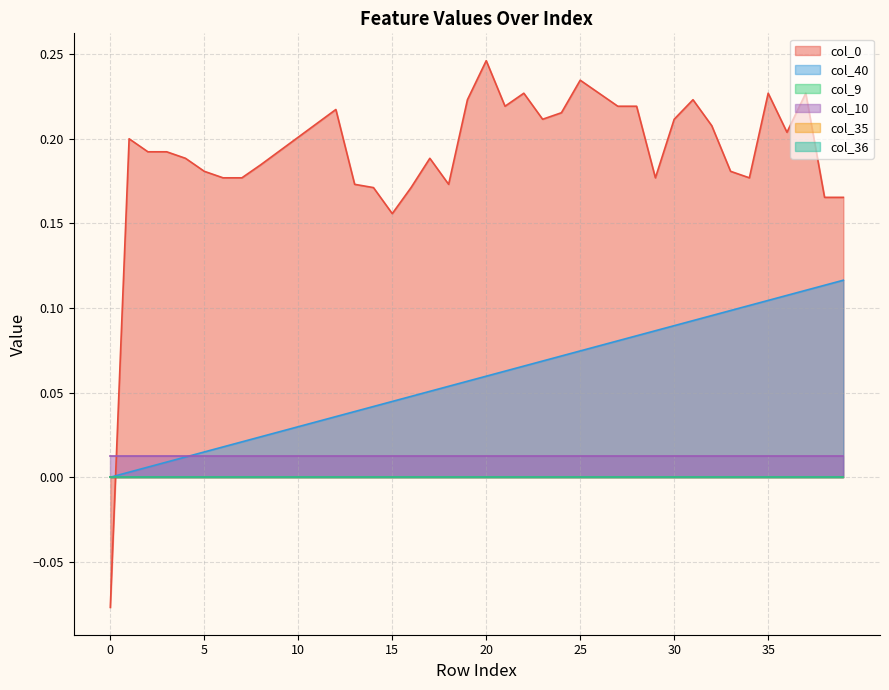

True or false: col_9 and col_10 cross at least once.

False